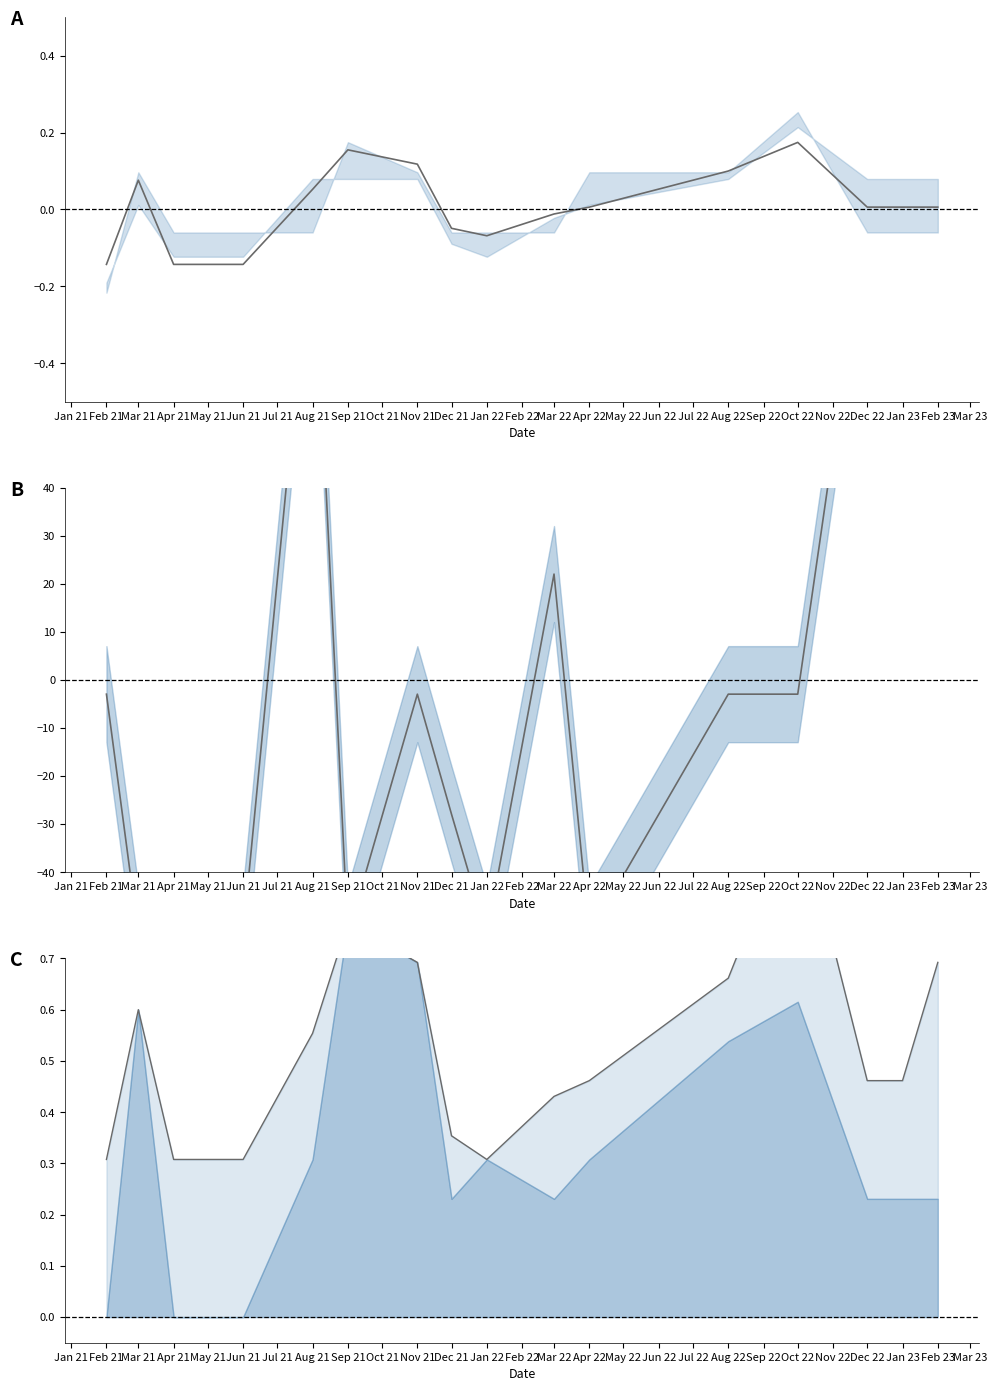

Is the value of Precio maximo at Mar 21 greater than the value of Precio $/Kg upper at May 21?

No